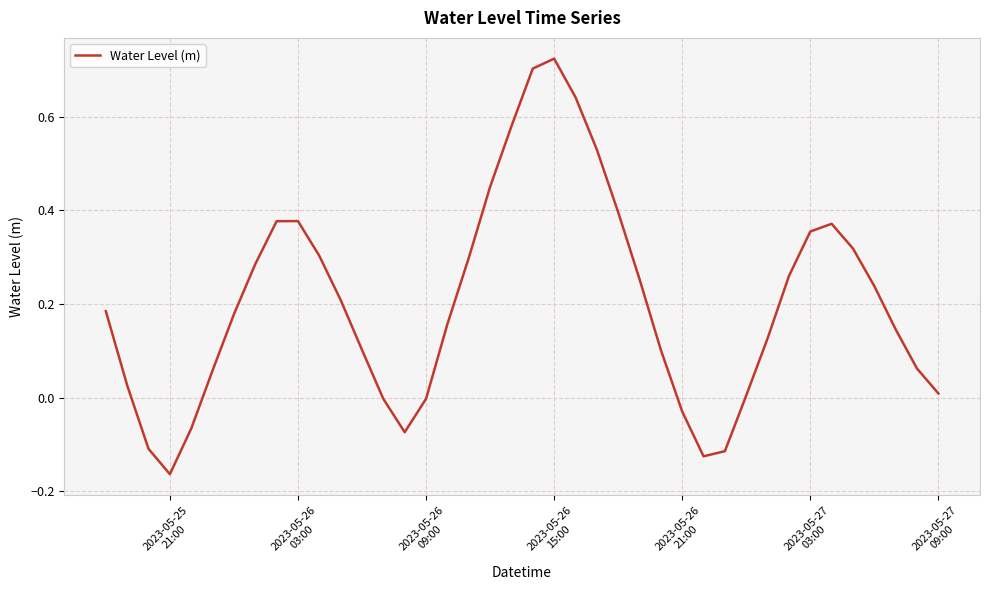

What is the difference between the maximum and minimum values?

0.9